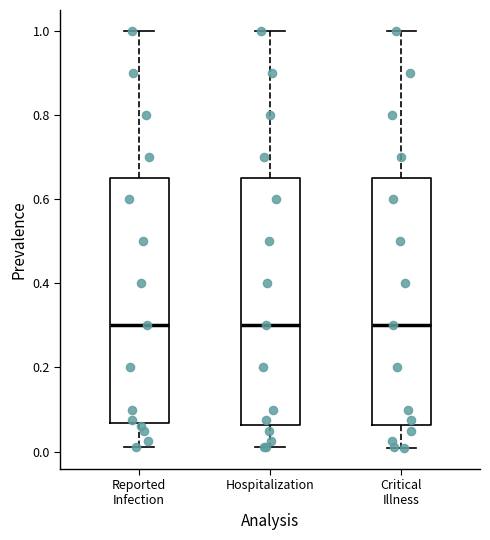

Where does the median line of the box for Hospitalization sit on the y-axis? The values are not printed on the chart, so give them approximately, as read against the axis.

0.30